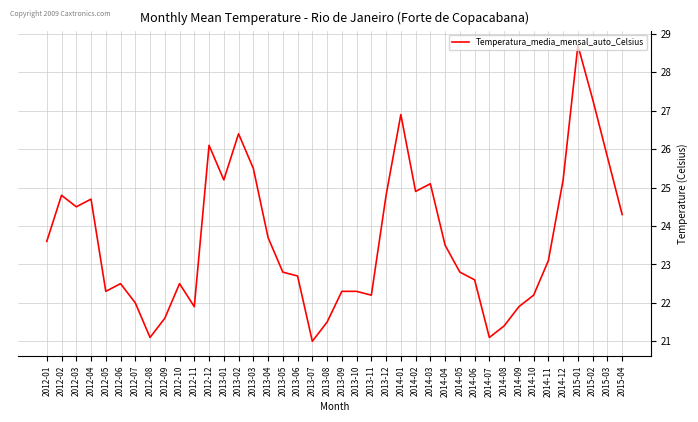

Approximately how many times larger is the value at 2013-02 compared to 2013-03?

1.0